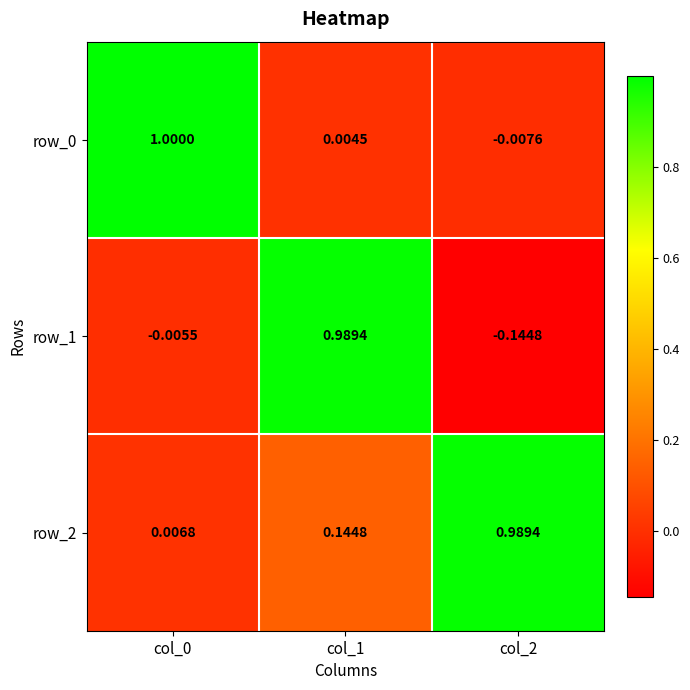

Is the value of row_0 at col_2 greater than the value of row_1 at col_2?

Yes